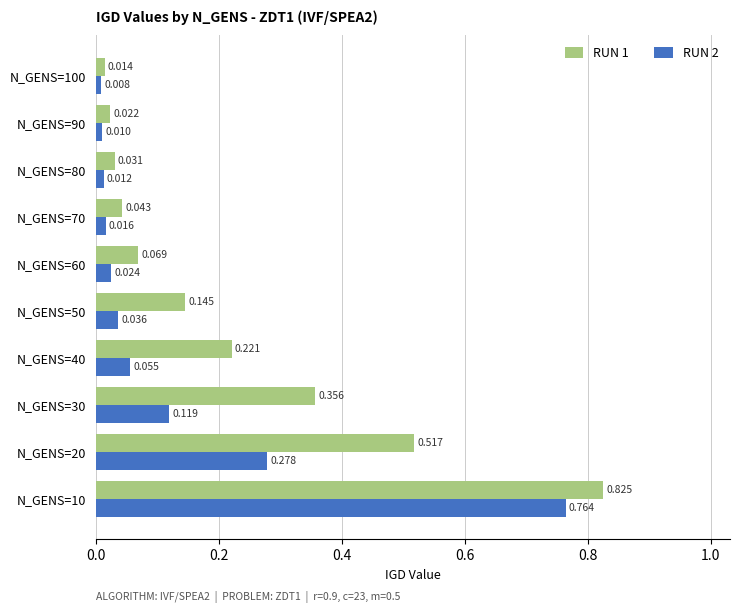

Count the number of data series in this chart.

2